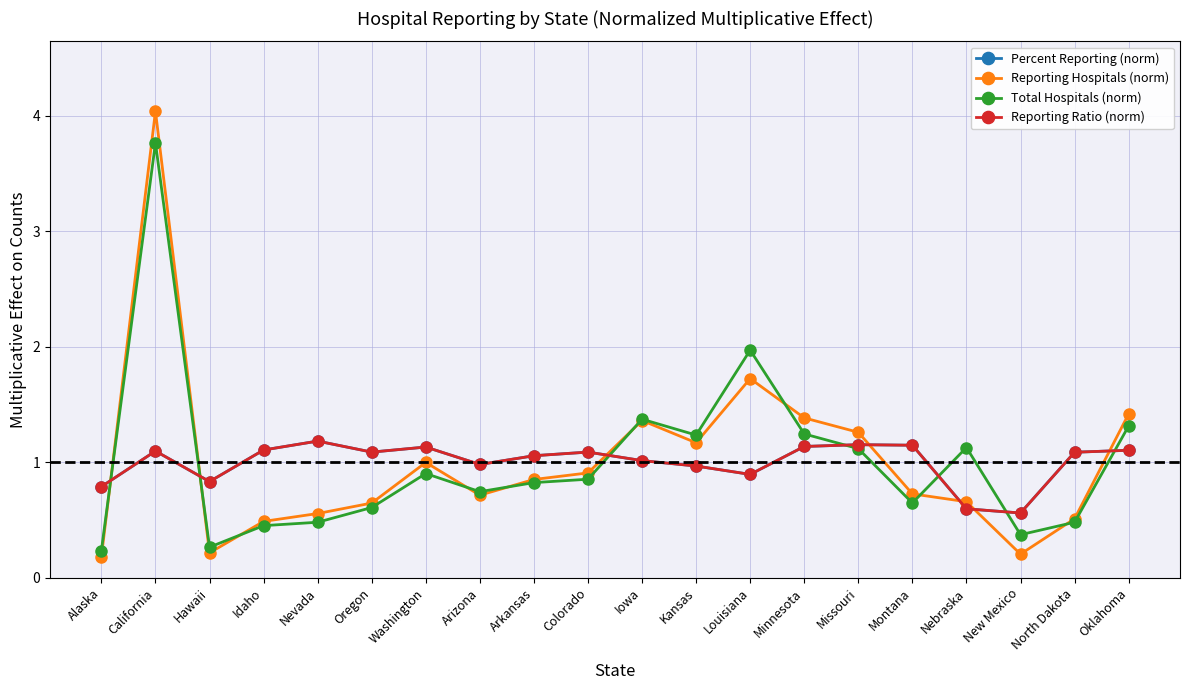

Is it true that Percent Reporting (norm) equals 1.5 at Iowa?

False